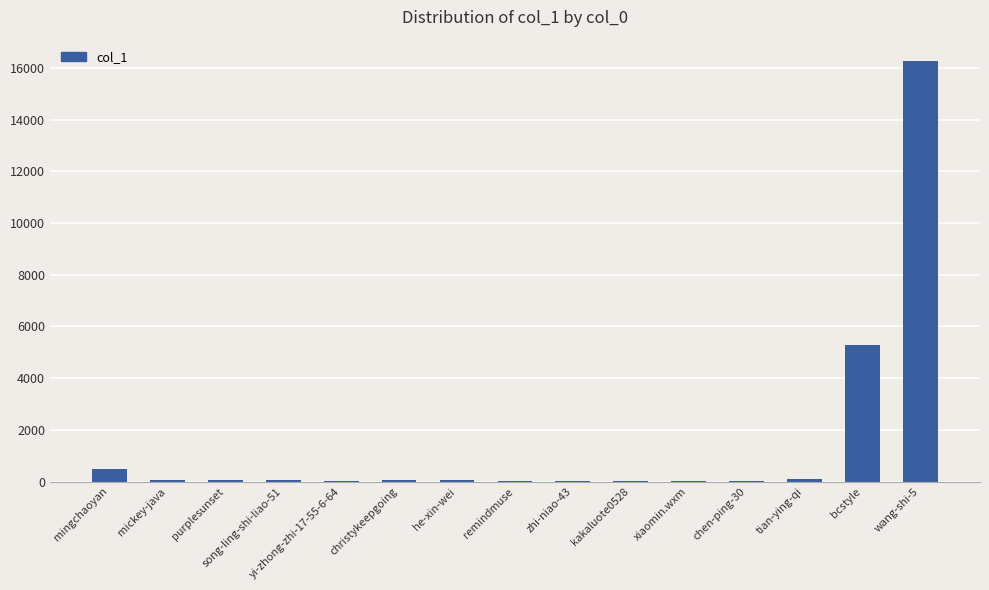

Count the number of categories in the chart.

15